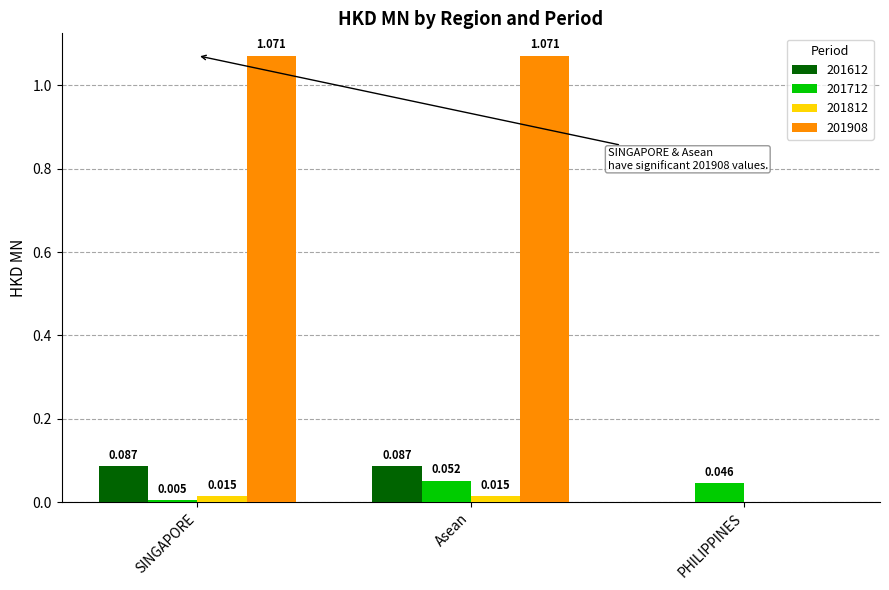

At which category is the sum across all series the highest?

Asean